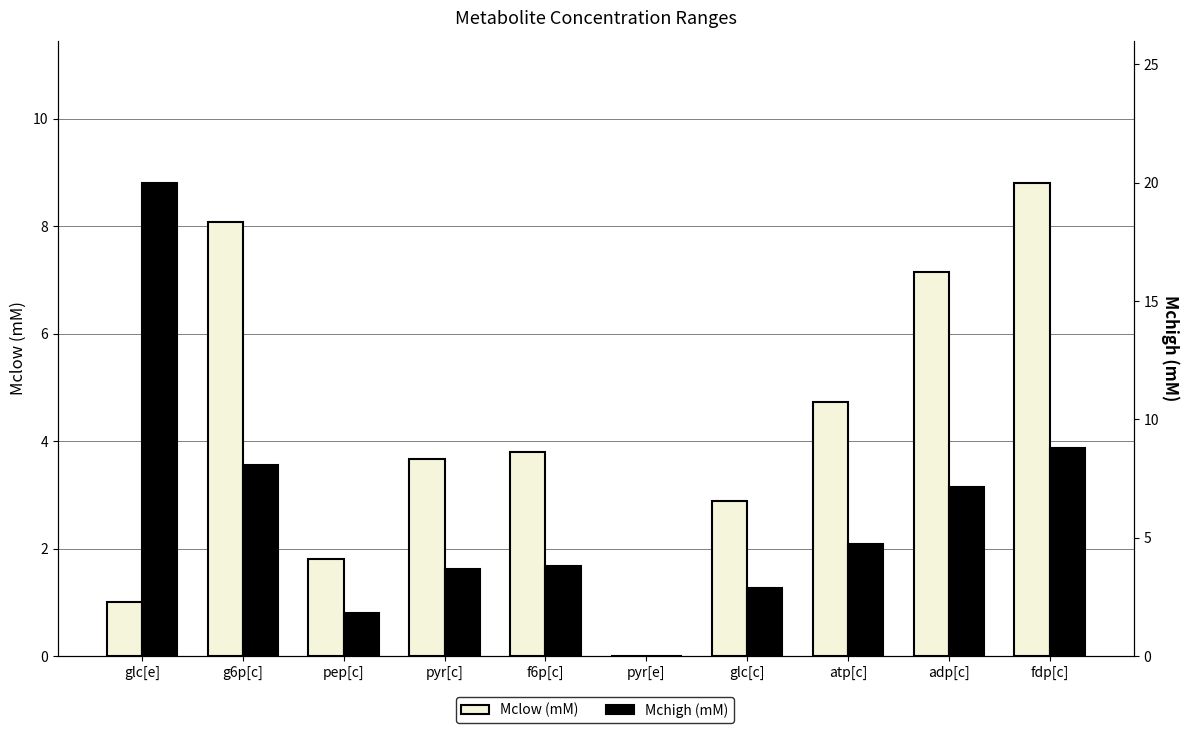

How many data points does each series have?

10